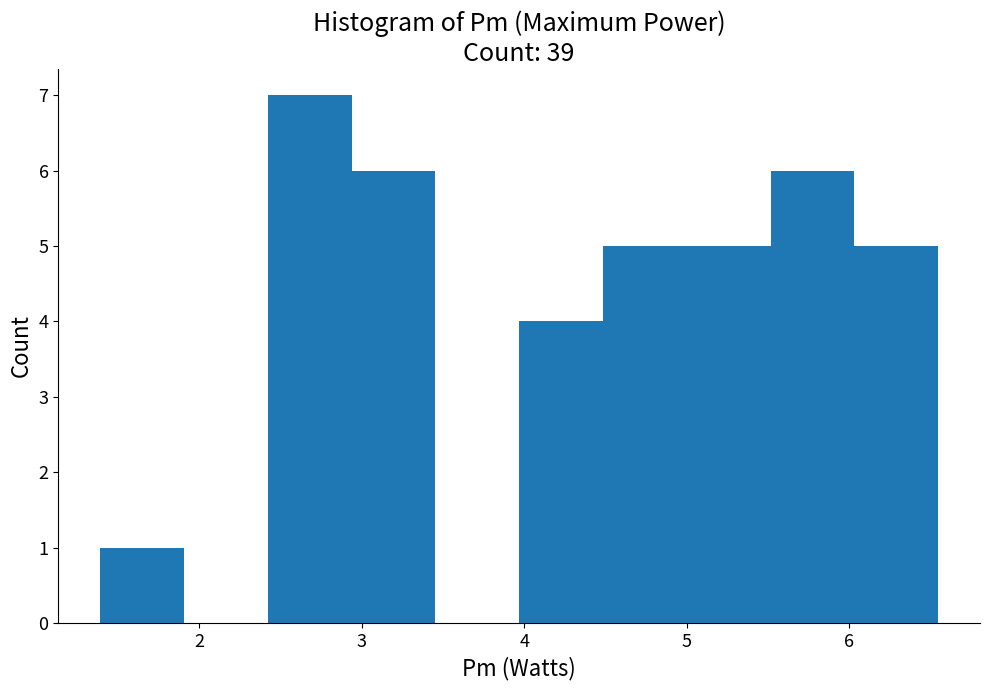

Reading left to right, list every bar in this chart as the range it spans on the x-axis followed by its height. Neither the bar edges nor the heights are printed on the chart, so give them approximately, as read against the axes.

1.4 to 1.9: 1
1.9 to 2.4: 0
2.4 to 2.9: 7
2.9 to 3.5: 6
3.5 to 4.0: 0
4.0 to 4.5: 4
4.5 to 5.0: 5
5.0 to 5.5: 5
5.5 to 6.0: 6
6.0 to 6.5: 5